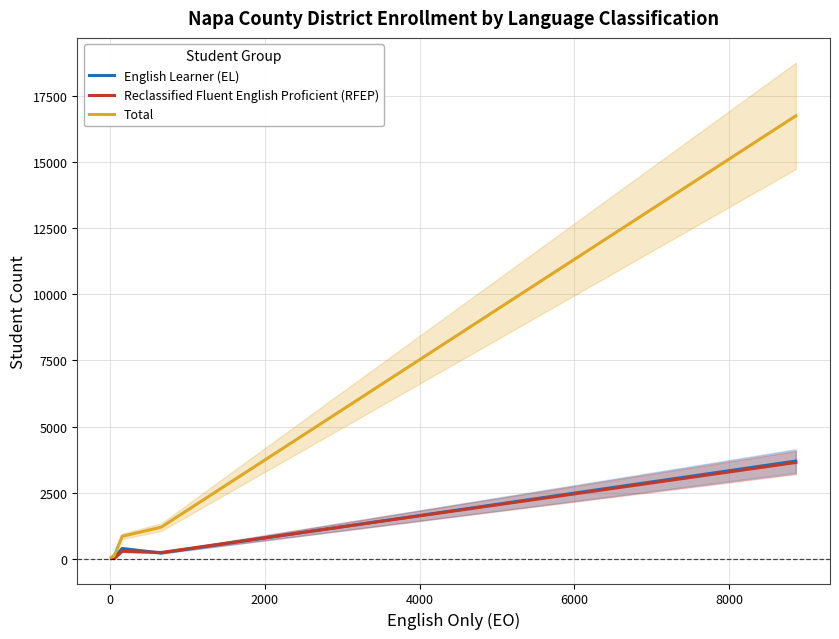

Which series has the largest total across all categories?

Total